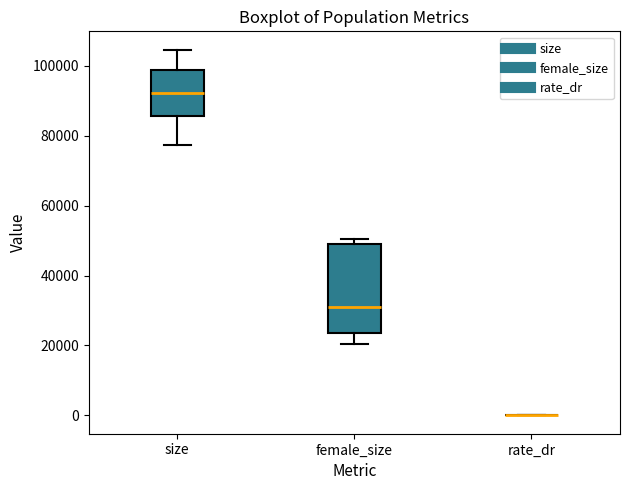

Reading left to right, read every box against the y-axis: the position of its median line, the range the box covers, and the ends of its whiskers. The values are not printed on the chart, so give them approximately, as read against the axis.

size: median 92000, box 86000 to 98000, whiskers 78000 to 104000
female_size: median 30000, box 24000 to 50000, whiskers 20000 to 50000 (just above the box's upper edge)
rate_dr: box collapsed to a line at 0, whiskers 0 to 0